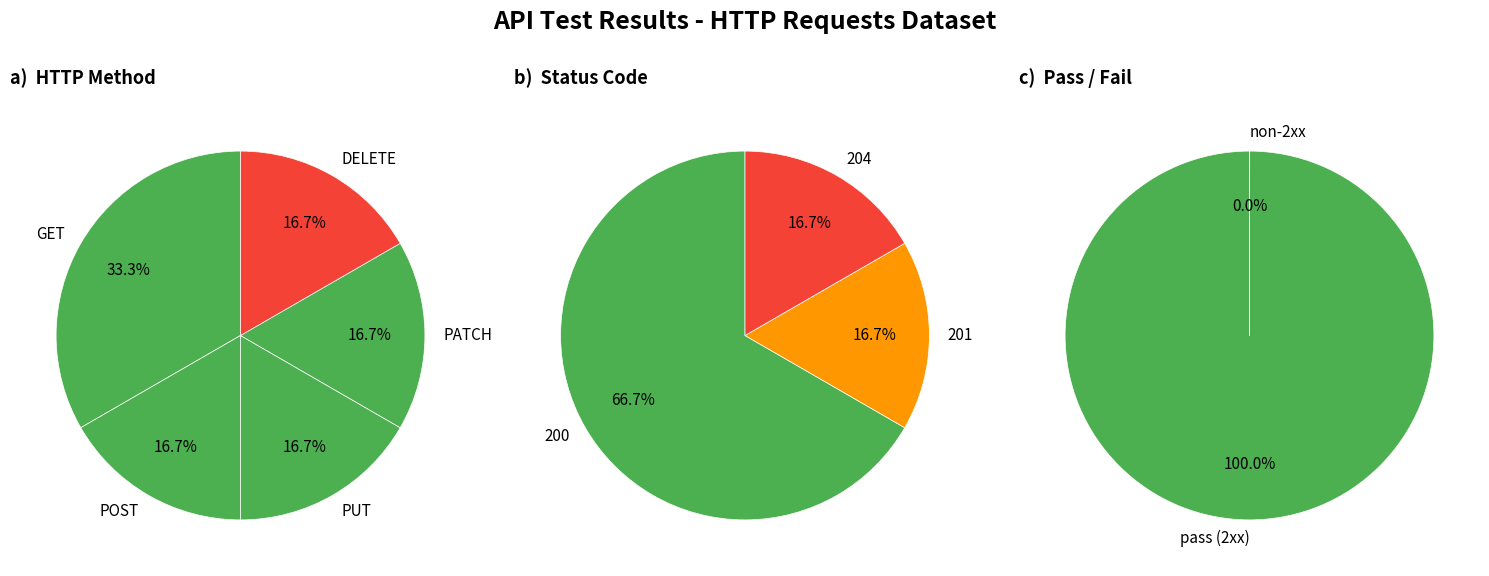

How many slices are in this pie chart?

3